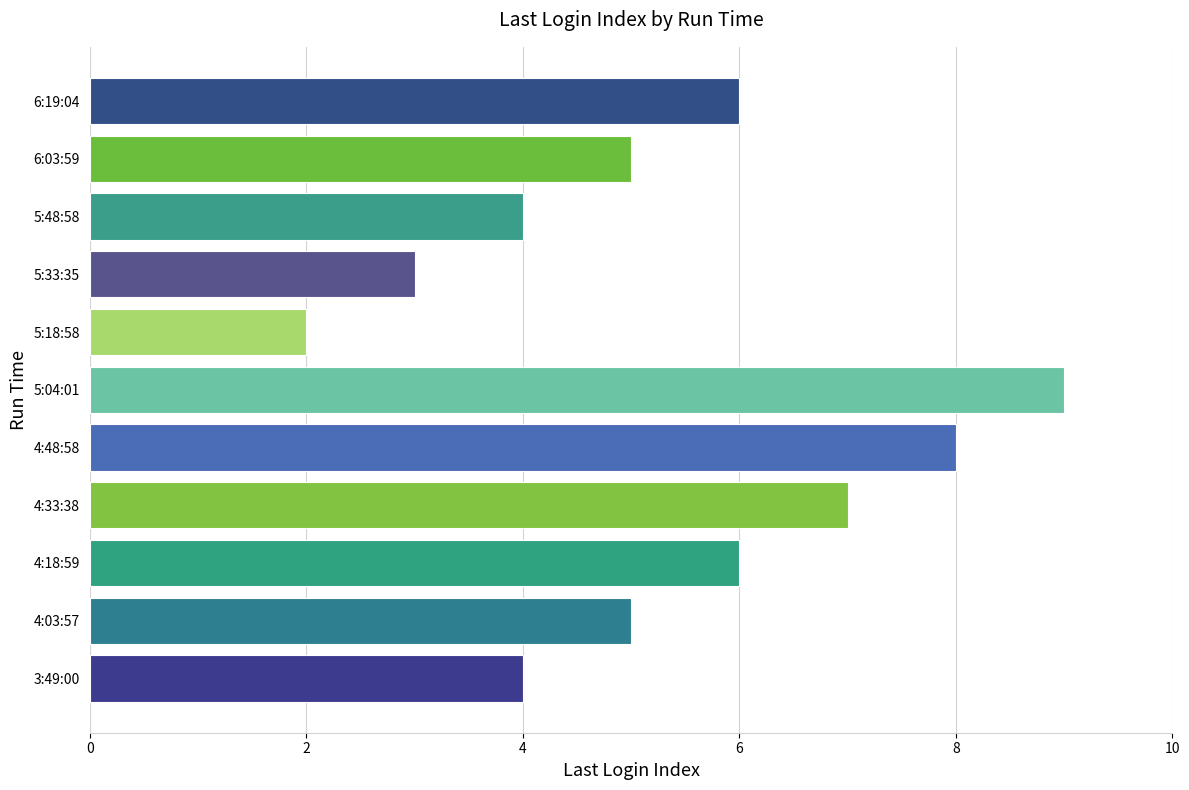

What is the average value?

5